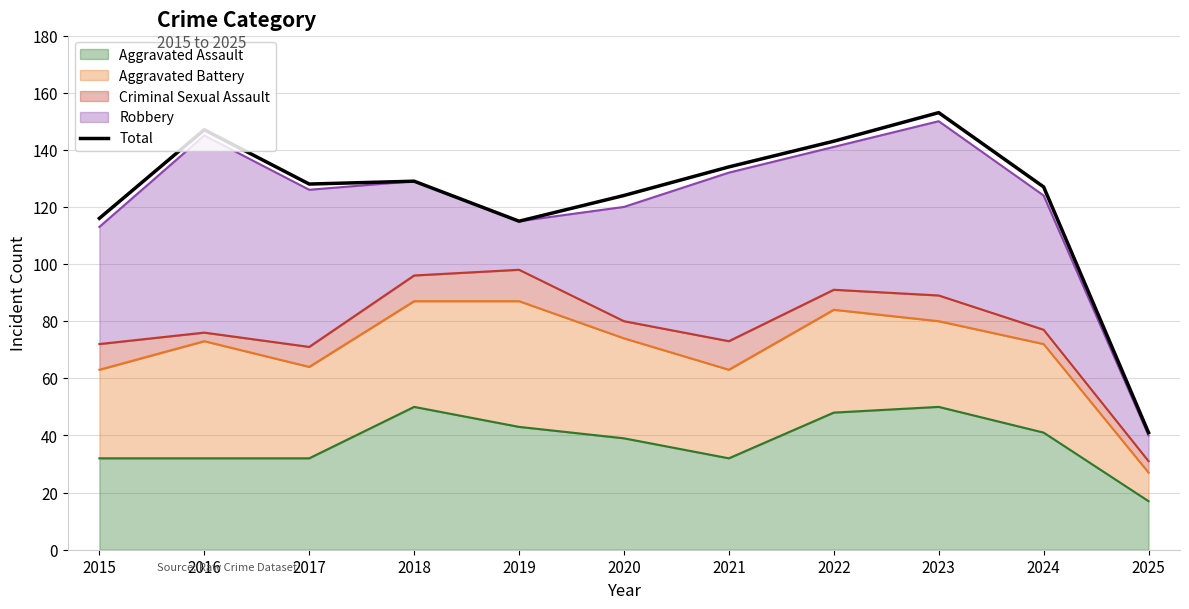

Is it true that the value at 2023 is 264?

False